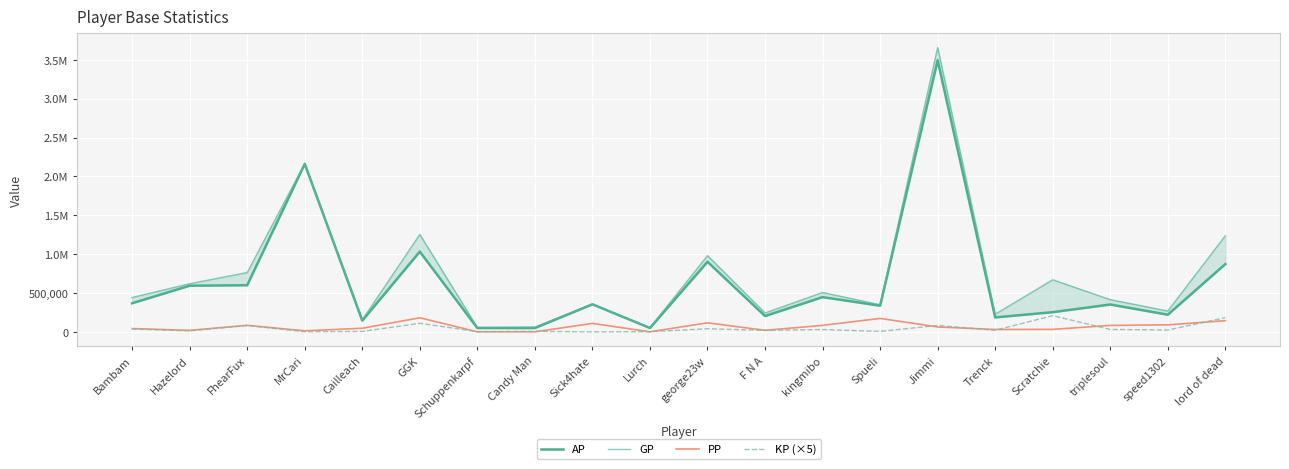

List the series in order of their peak value, lowest first.

PP, KP (×5), AP, GP